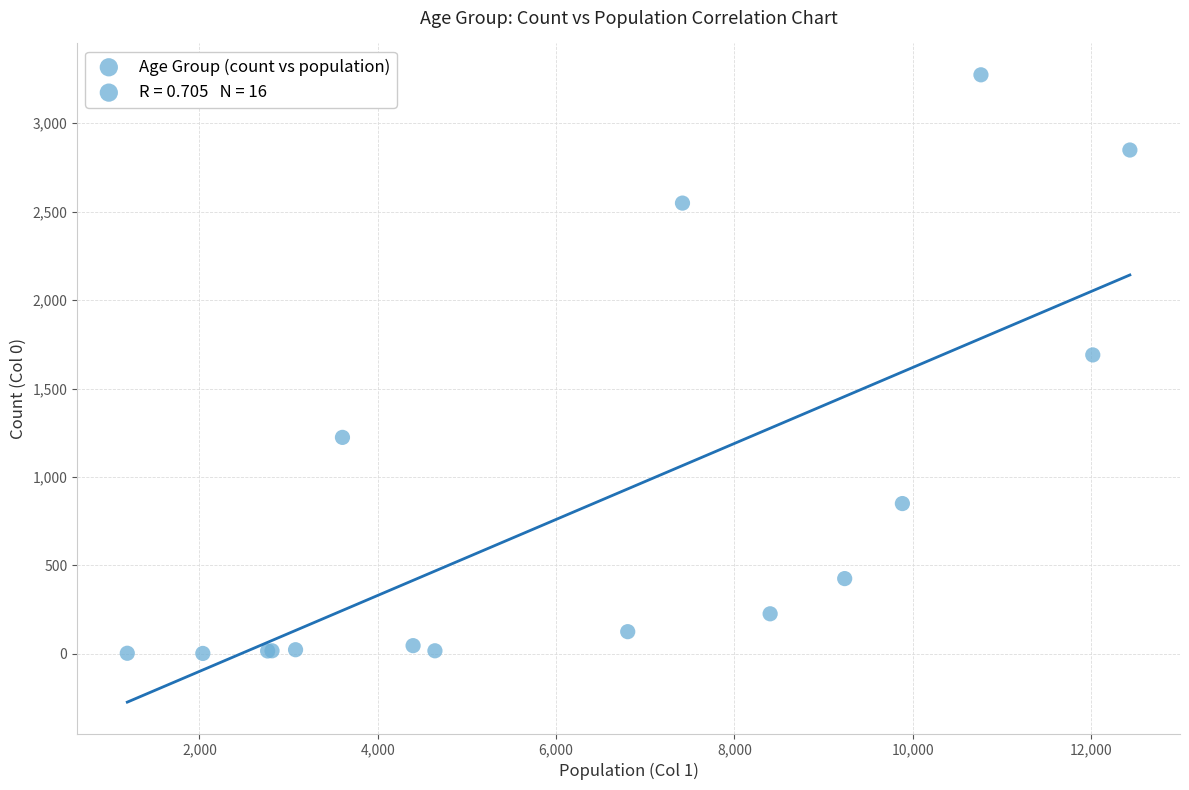

What Y value in the scatter plot is closest to 1638?

1690